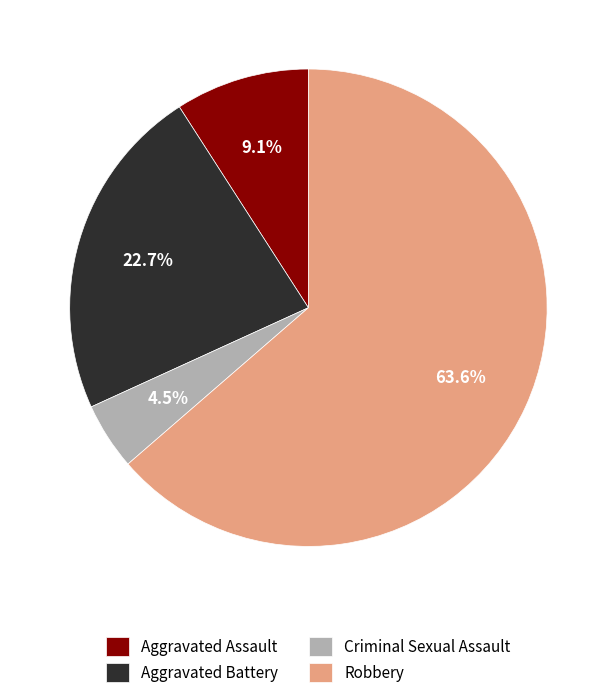

Is it true that Aggravated Assault is 9% of the pie?

True